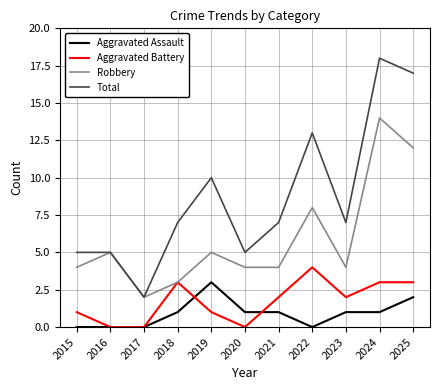

Which label corresponds to the largest value in the chart?

2024